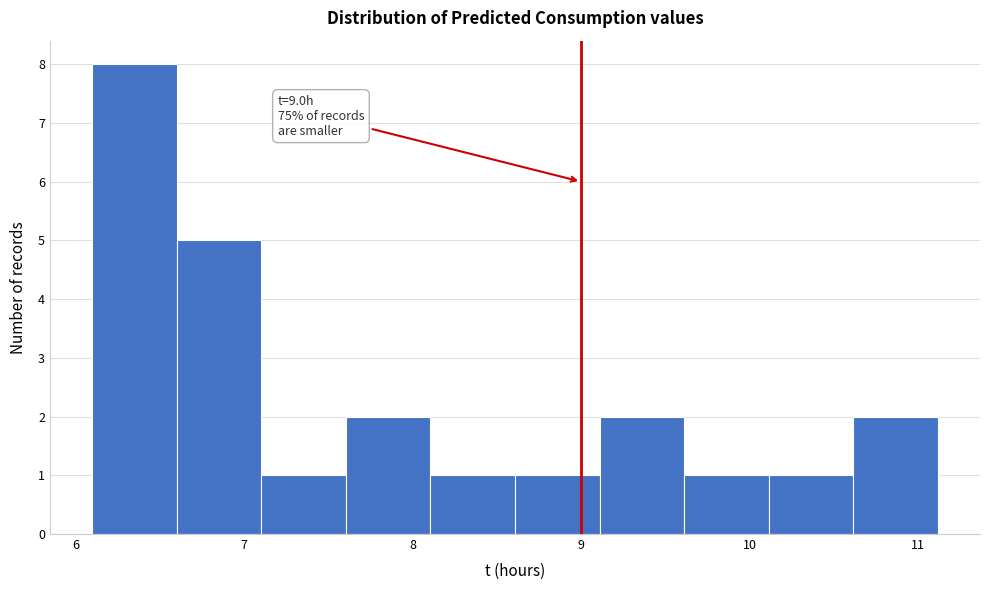

Over which range of the x-axis is the bar tallest?

6.1 to 6.6